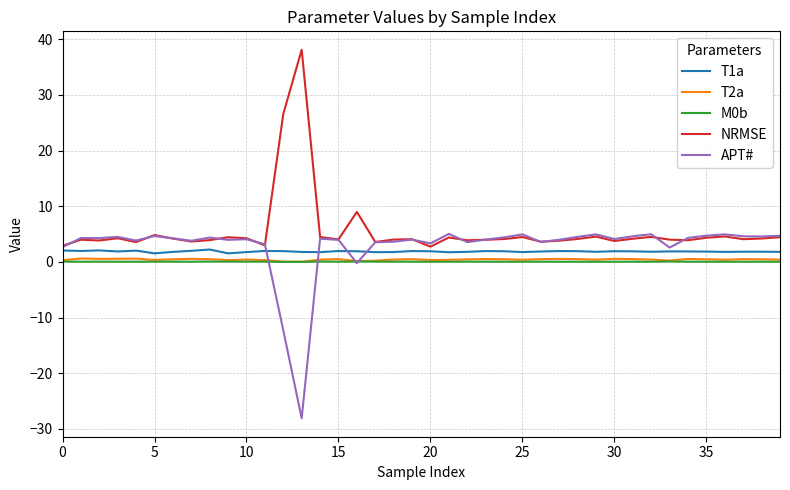

What is the minimum value for T1a?

1.5